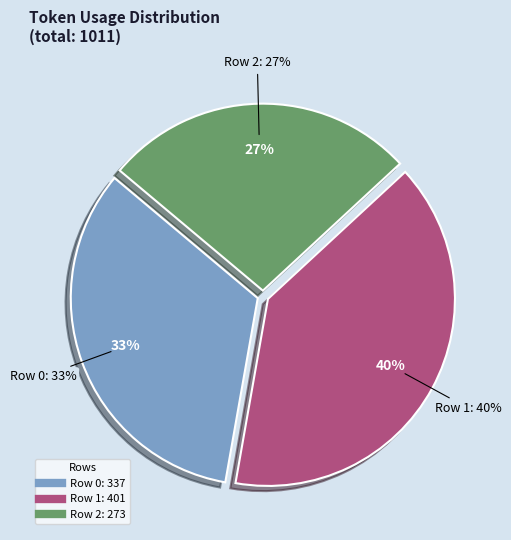

Does Row 2 account for over 50% of the chart?

No